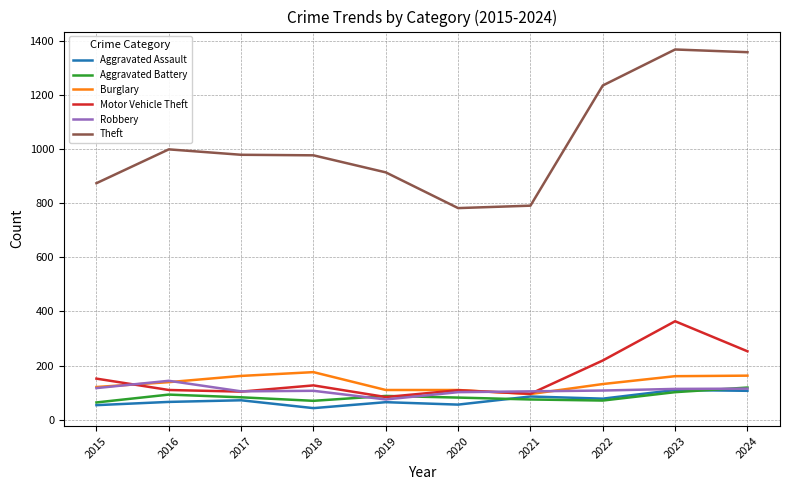

True or false: Robbery has a value of 105 at 2021.

True